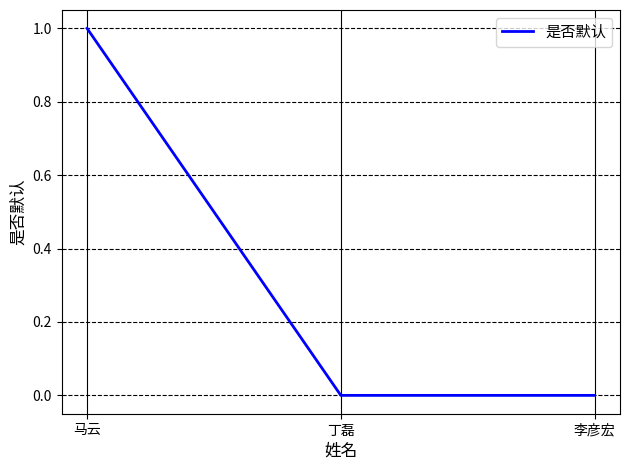

Which category has the highest value across all series?

马云